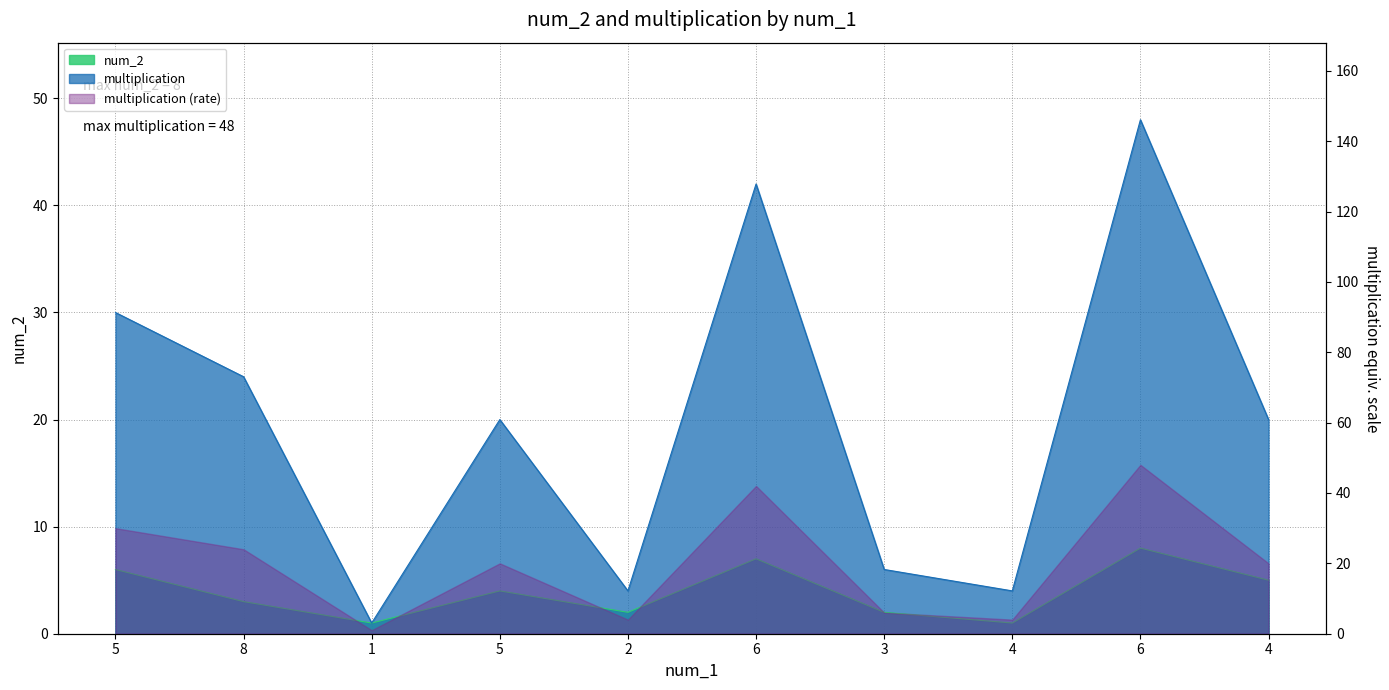

Is it true that multiplication equals 20 at 4?

True